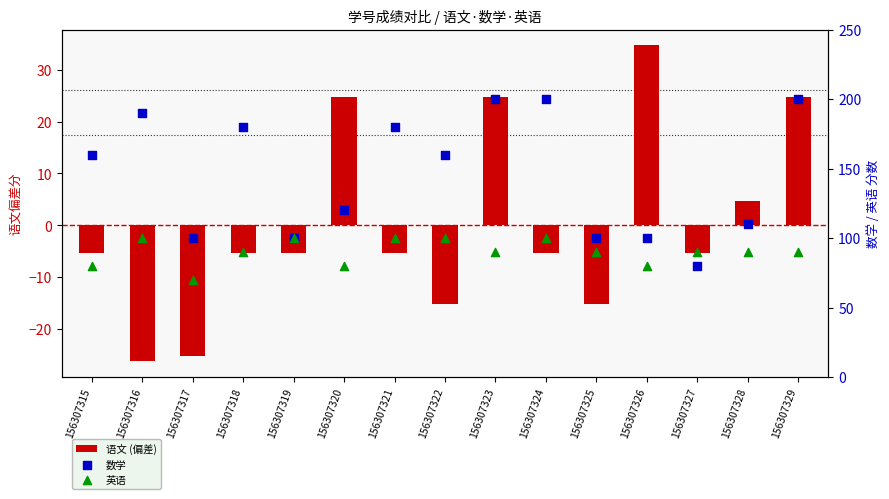

What are all the series names shown in the legend?

语文 (偏差), 数学, 英语